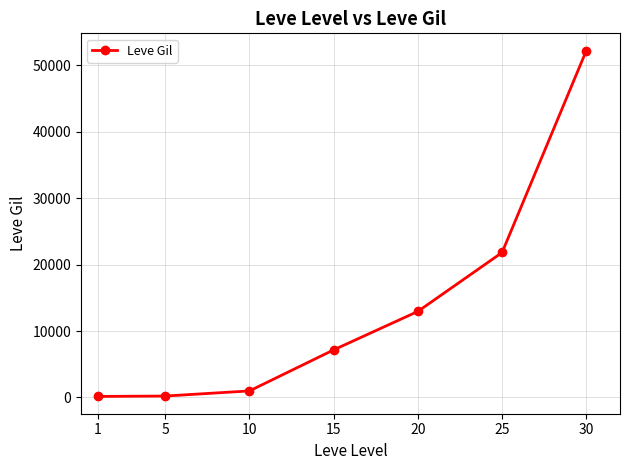

Which has a higher value, 10 or 1?

10